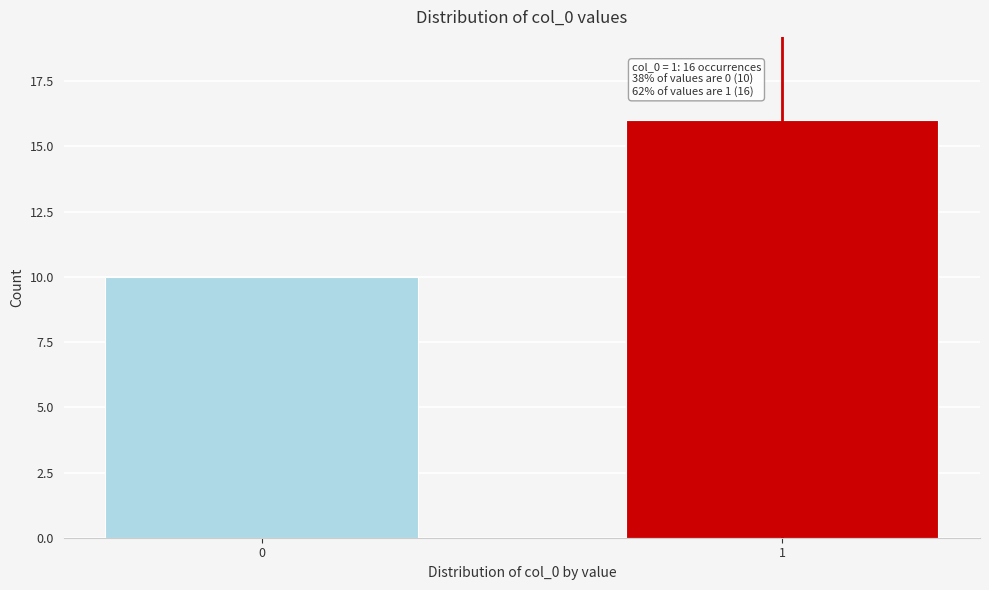

Reading left to right, list all the values displayed in this chart.

0=10	1=16